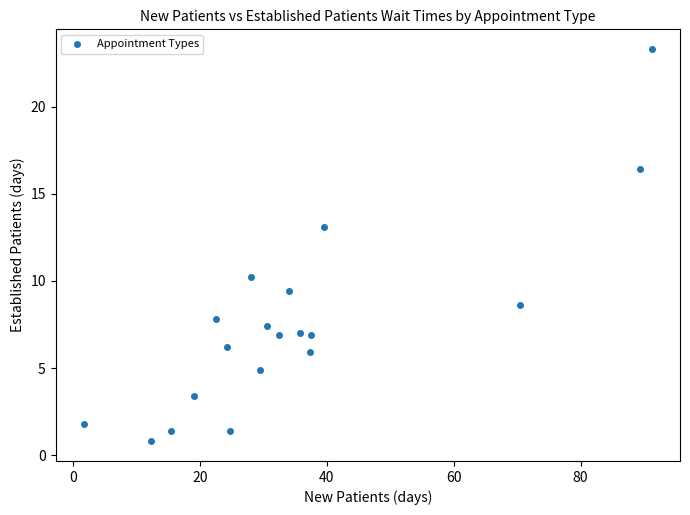

What is the range of X values (max minus min)?

89.5